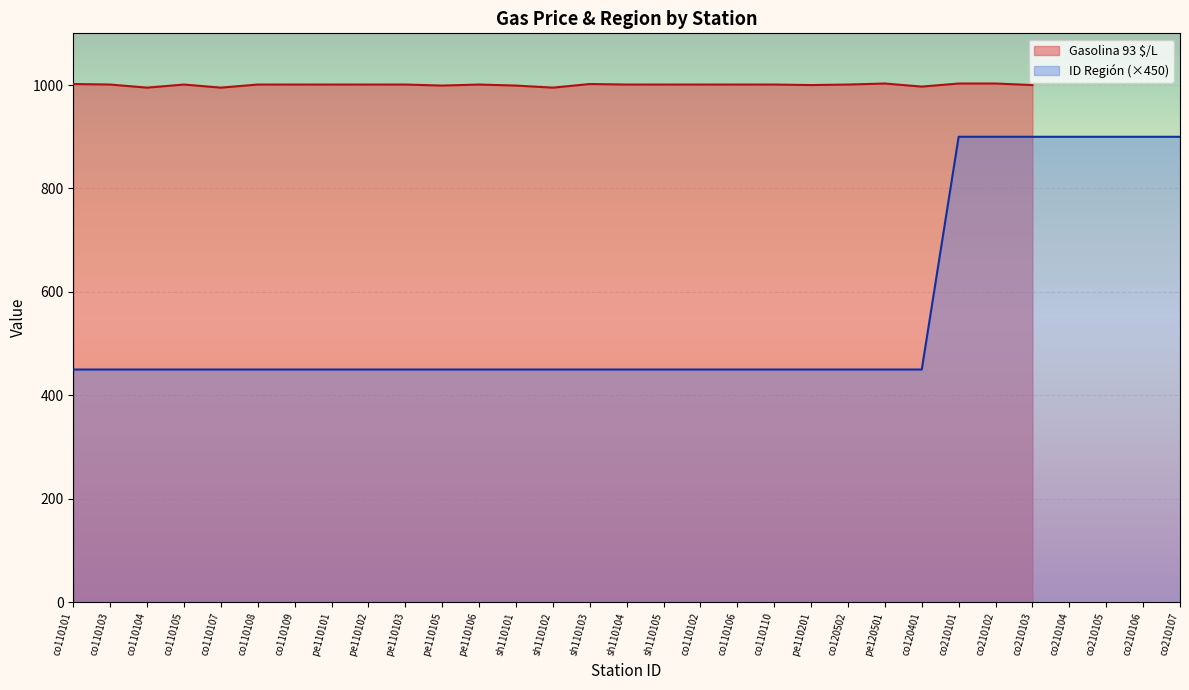

What is the difference between the values at co210106 and sh110101?

450